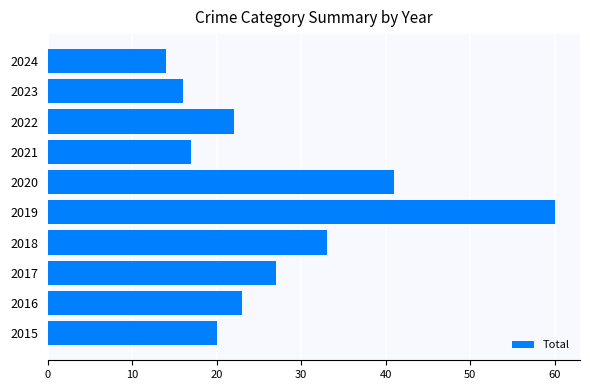

How many distinct data groups are displayed?

1